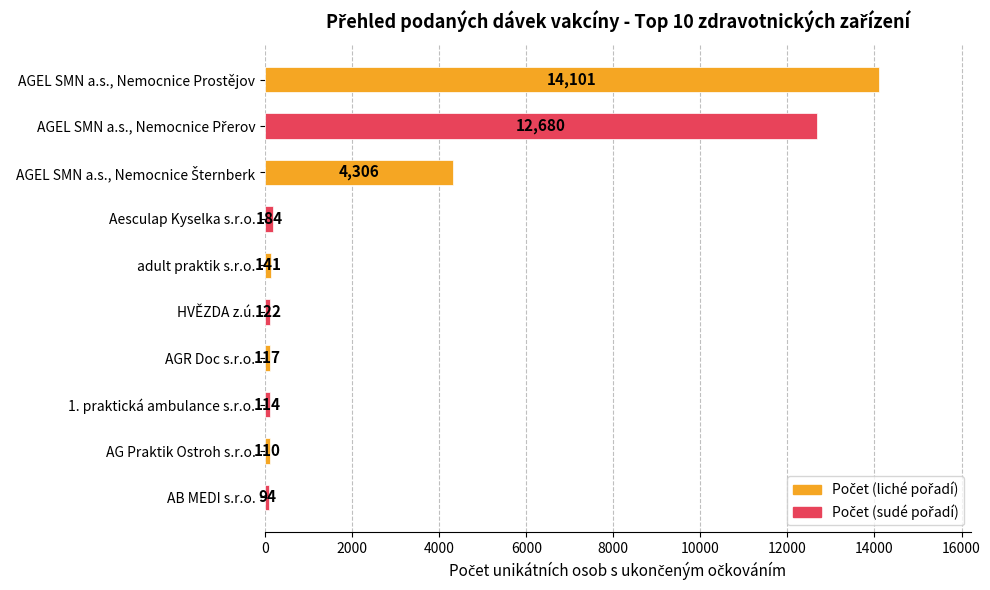

What position from the top is 1. praktická ambulance s.r.o.?

8